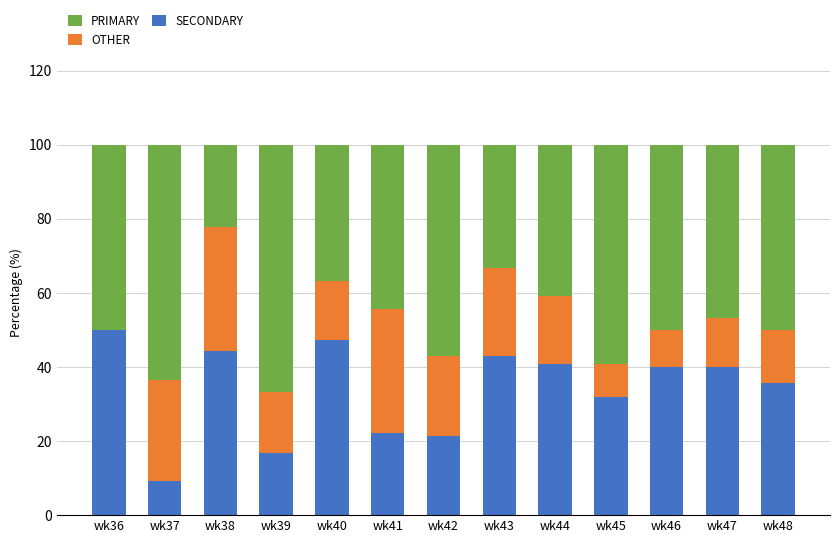

What are all the series names shown in the legend?

PRIMARY, OTHER, SECONDARY